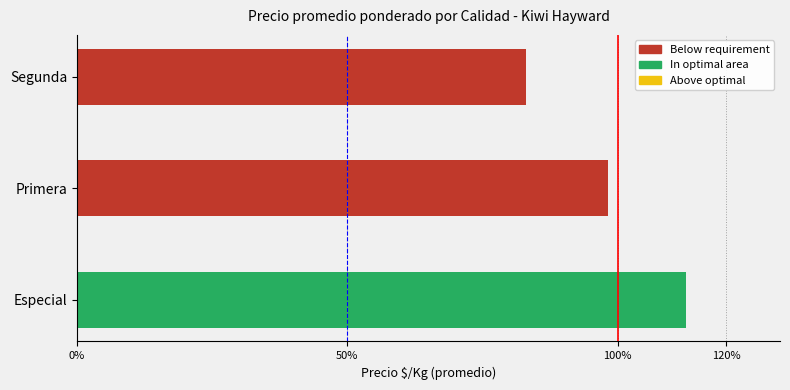

What is the average value?

97.9